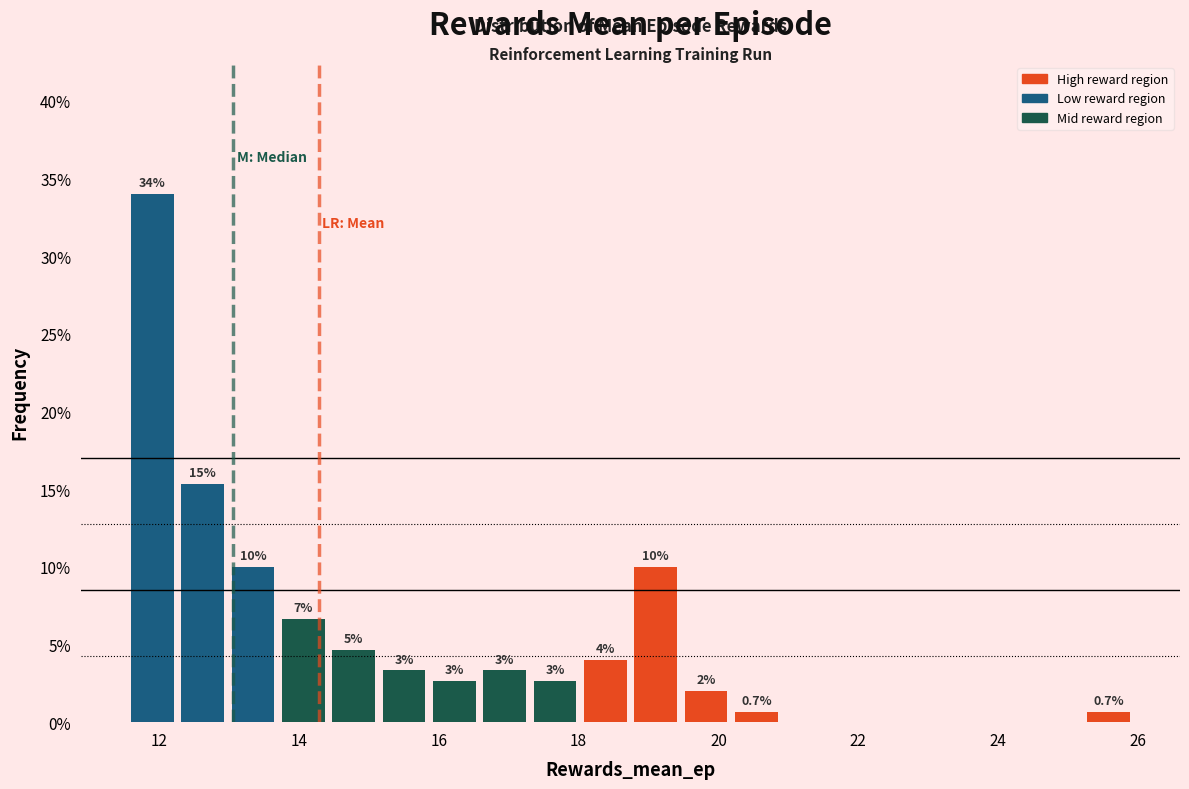

Around what value on the x-axis is the tallest bar? Give the approximate position of its centre, as read against the axis.

11.8